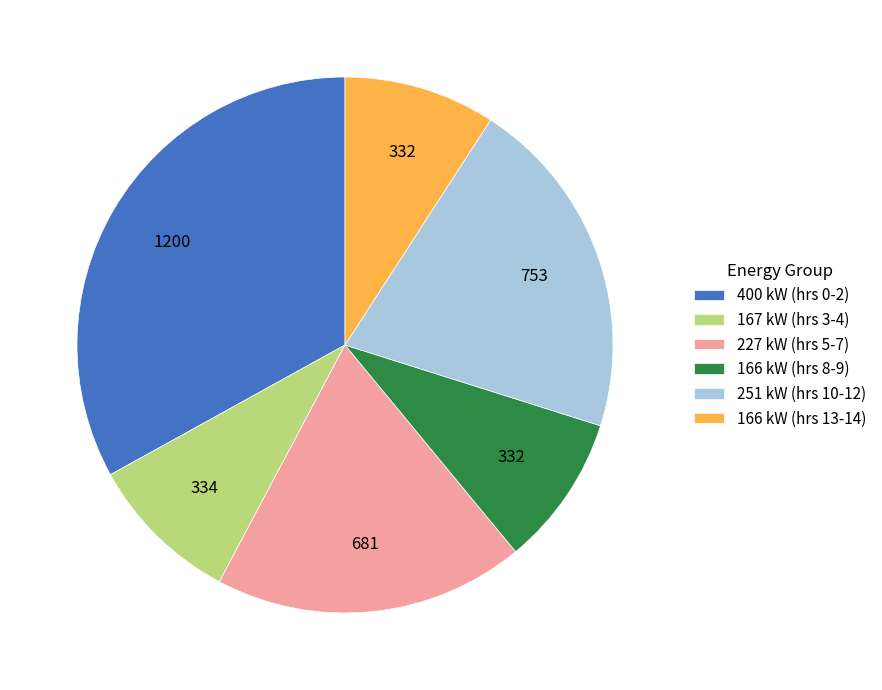

What is the largest slice in the pie chart?

400 kW (hrs 0-2)